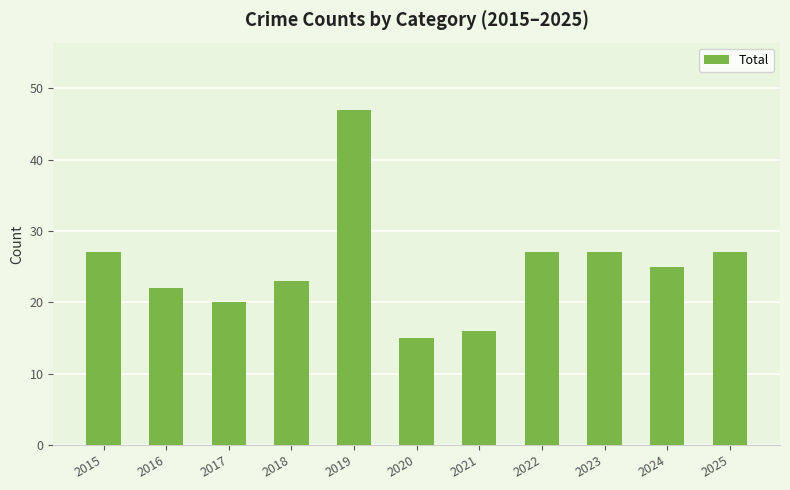

What is the greatest value displayed?

47